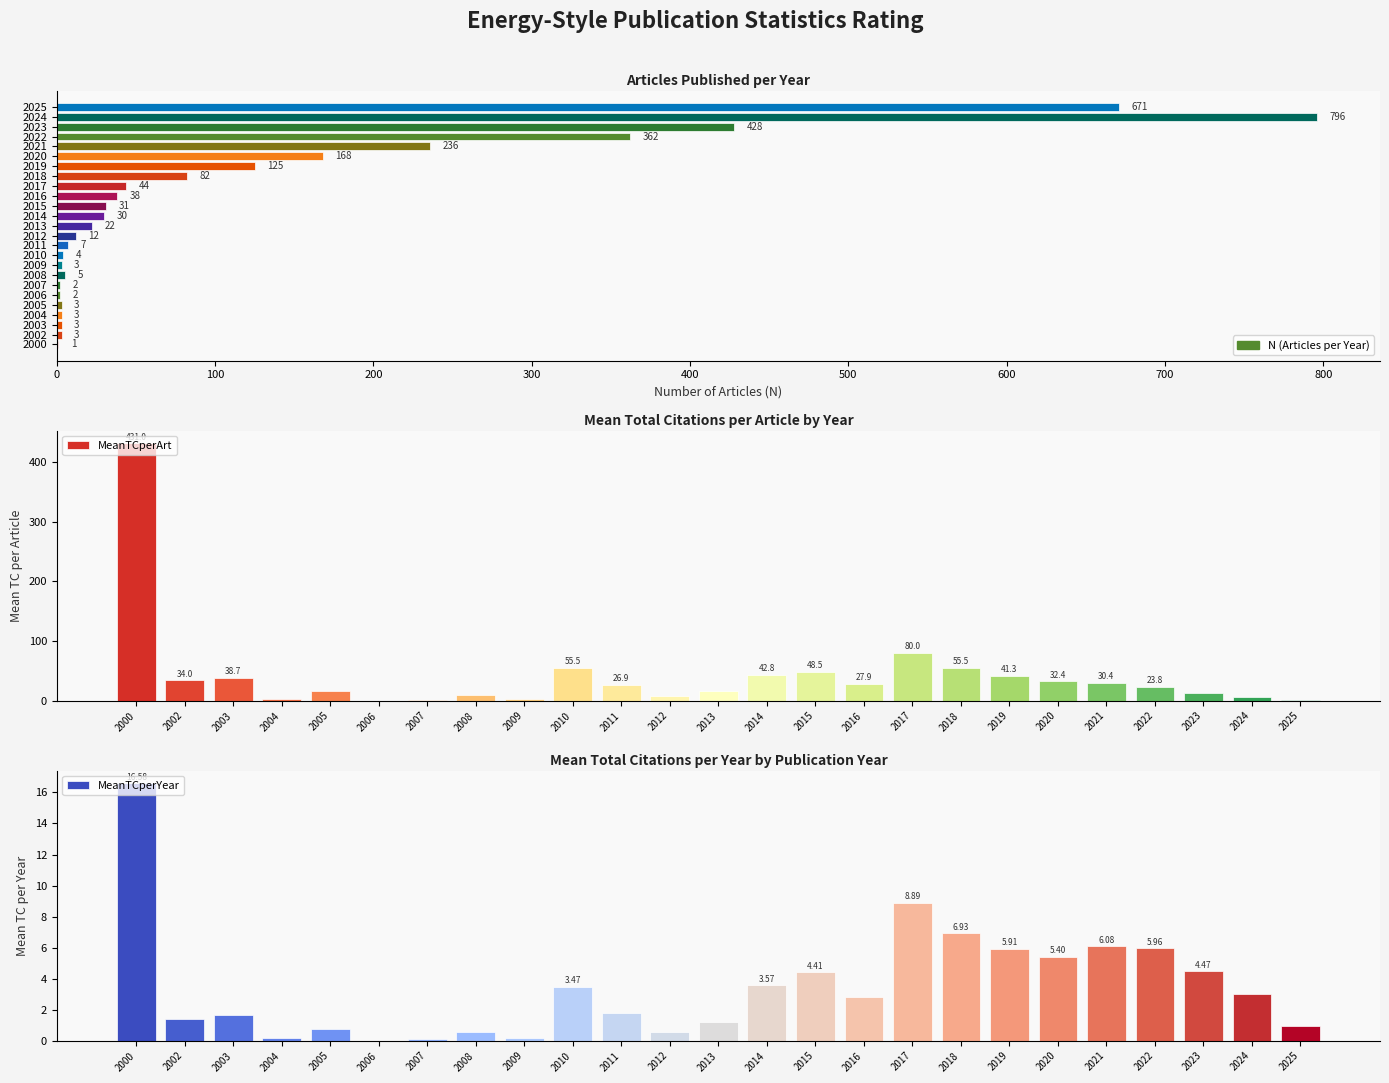

Does the chart contain any negative values?

No